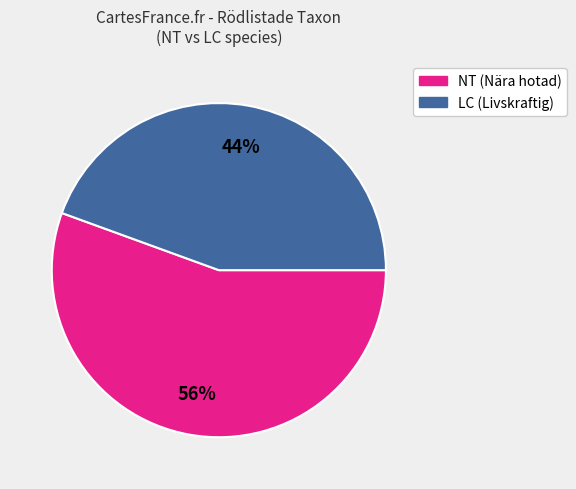

How many segments does this pie chart have?

2